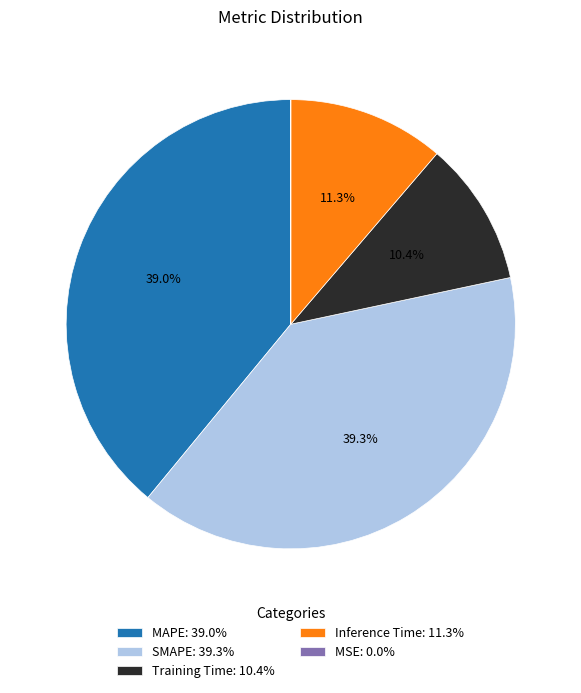

Is the sum of MAPE: 39.0% and SMAPE: 39.3% greater than half?

Yes